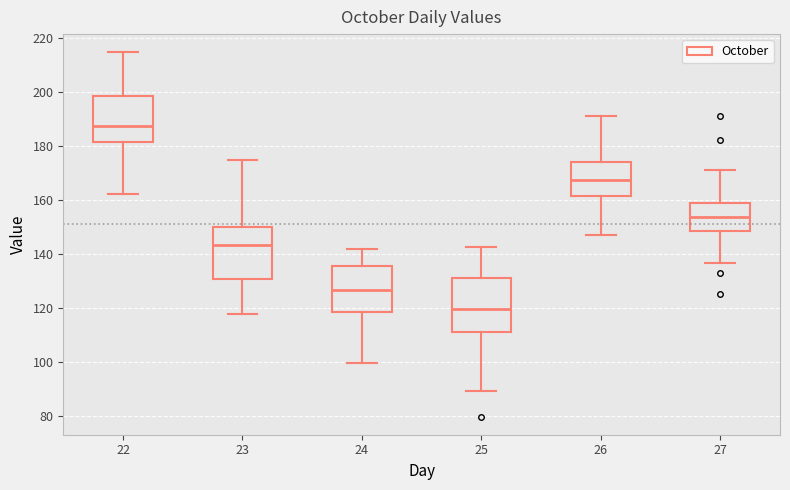

Reading left to right, read every box against the y-axis: the position of its median line, the range the box covers, and the ends of its whiskers. The values are not printed on the chart, so give them approximately, as read against the axis.

22: median 188, box 182 to 198, whiskers 162 to 214
23: median 144, box 130 to 150, whiskers 118 to 174
24: median 126, box 118 to 136, whiskers 100 to 142
25: median 120, box 112 to 132, whiskers 90 to 142
26: median 168, box 162 to 174, whiskers 148 to 192
27: median 154, box 148 to 158, whiskers 136 to 172